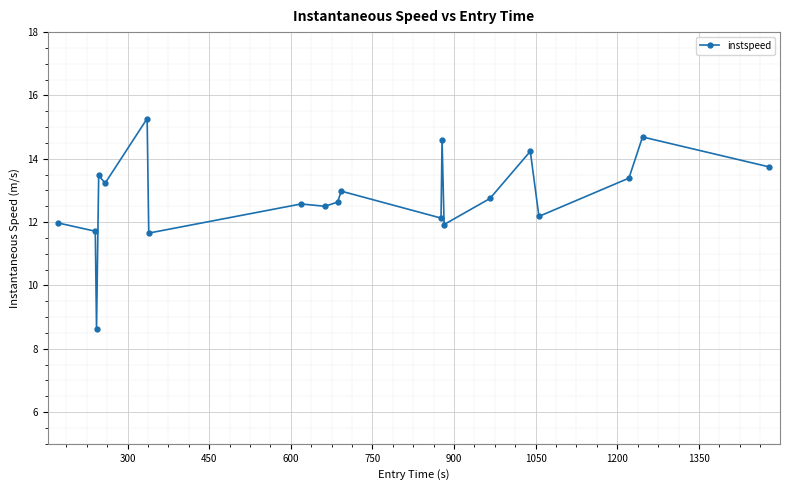

What is the value of the 8th point from the left?

12.6